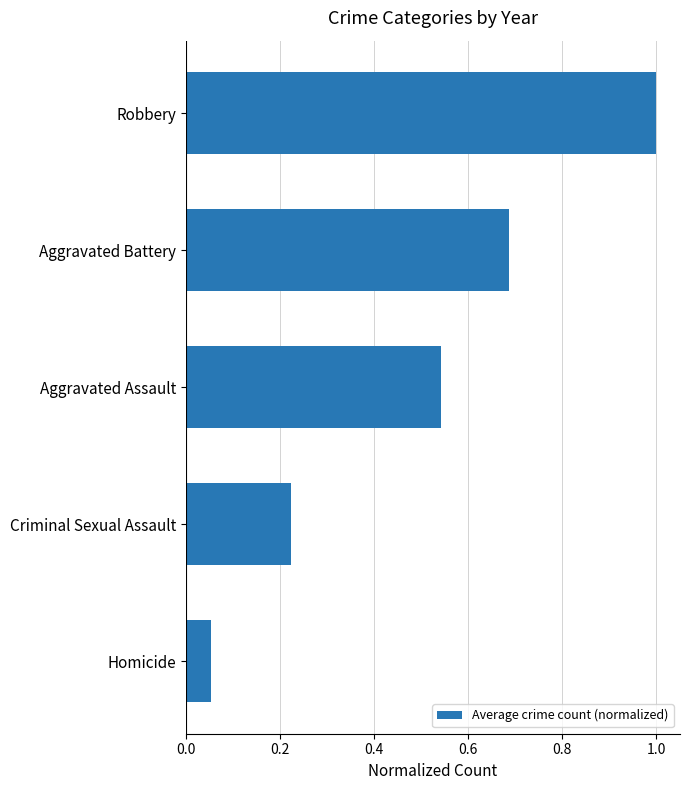

Which category has the lowest value across all series?

Homicide